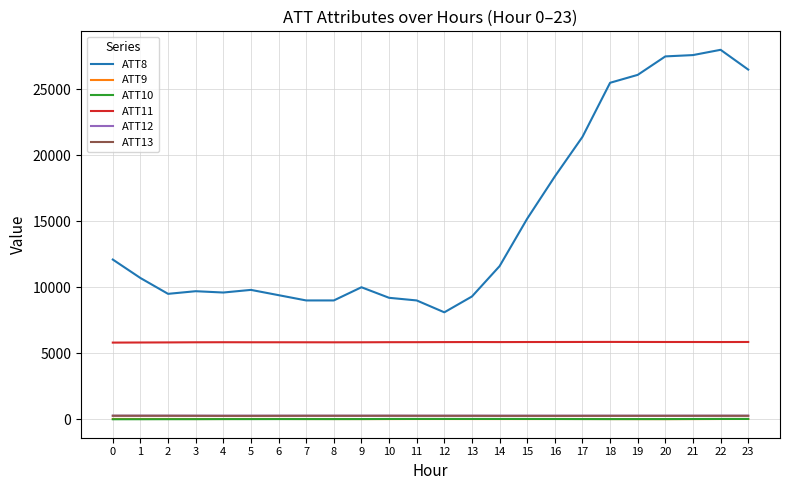

What is the average value of the ATT12 series?

262.6